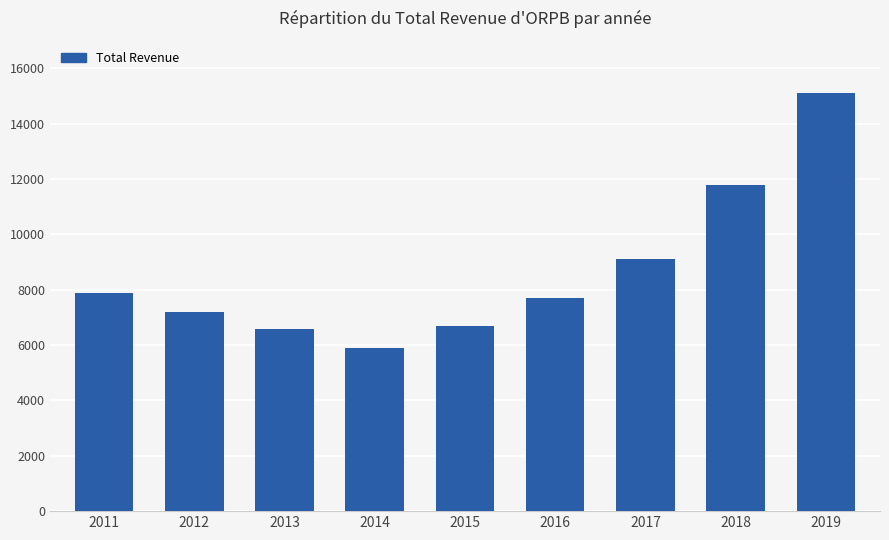

Between 2016 and 2017, which is larger?

2017